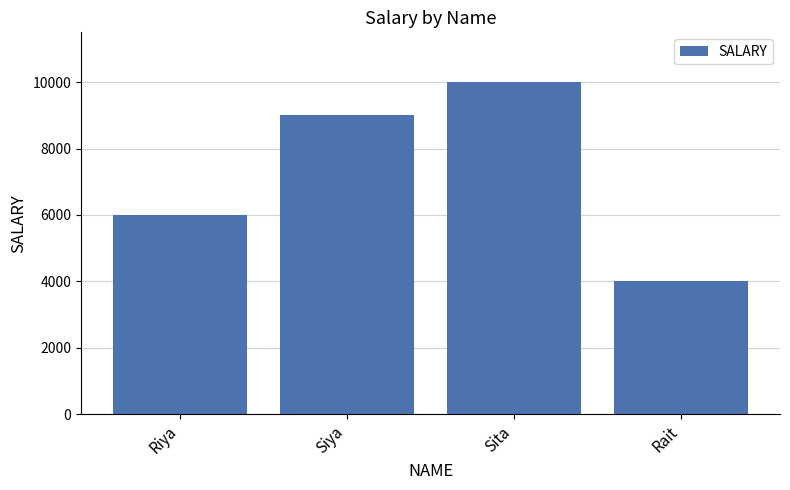

At which category does the chart reach its peak across all series?

Sita